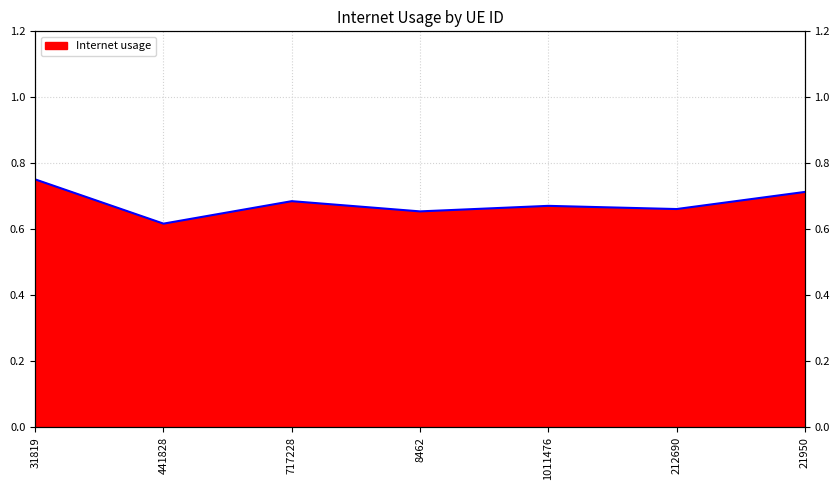

List the labels in order of value, largest first.

31819, 21950, 717228, 1011476, 212690, 8462, 441828